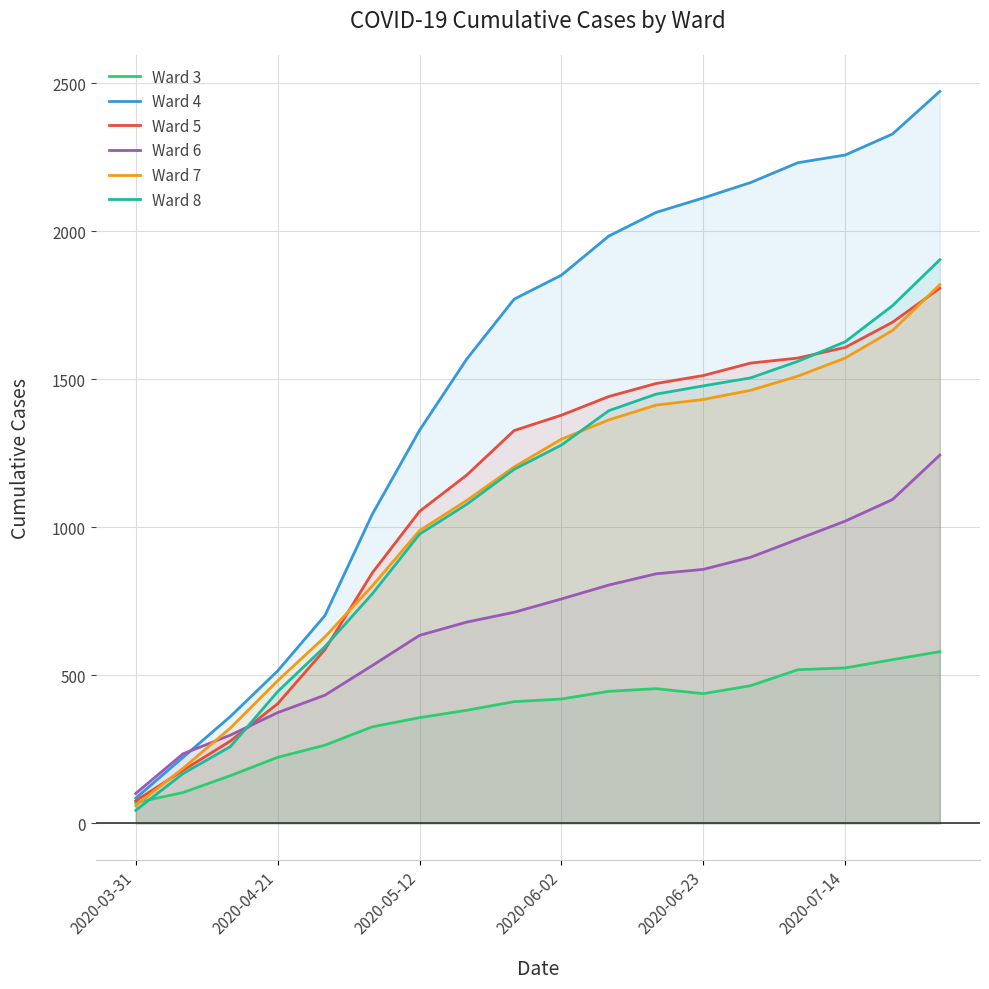

Does the chart display data point markers on the line(s)?

No